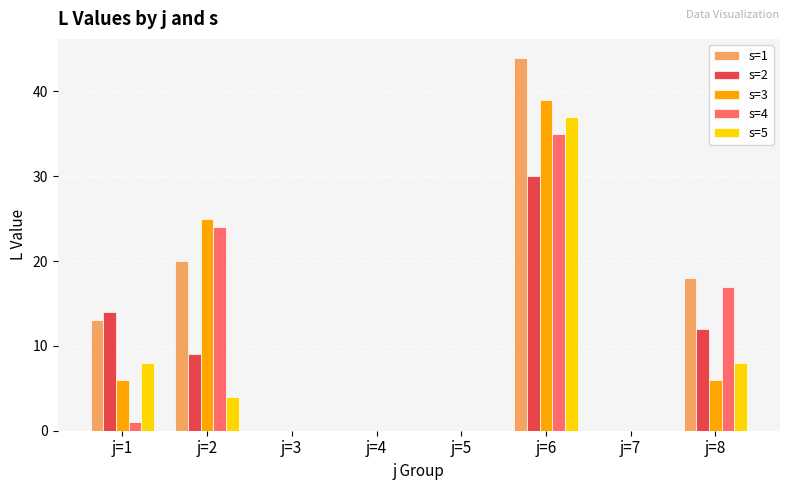

True or false: s=5 has a value of 13 at j=8.

False